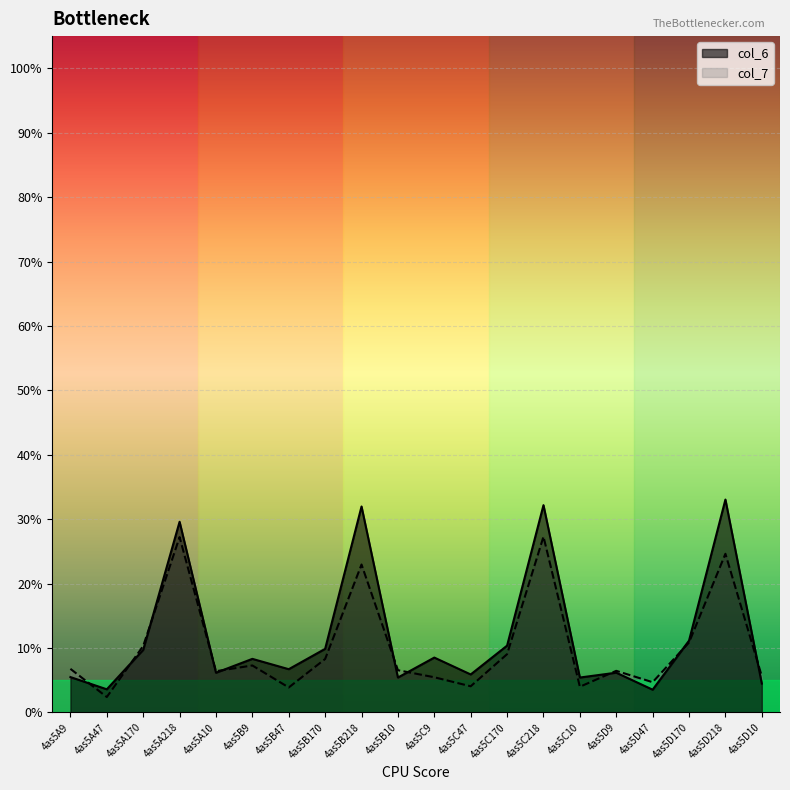

What is the lowest value of the col_6 series?

3.5